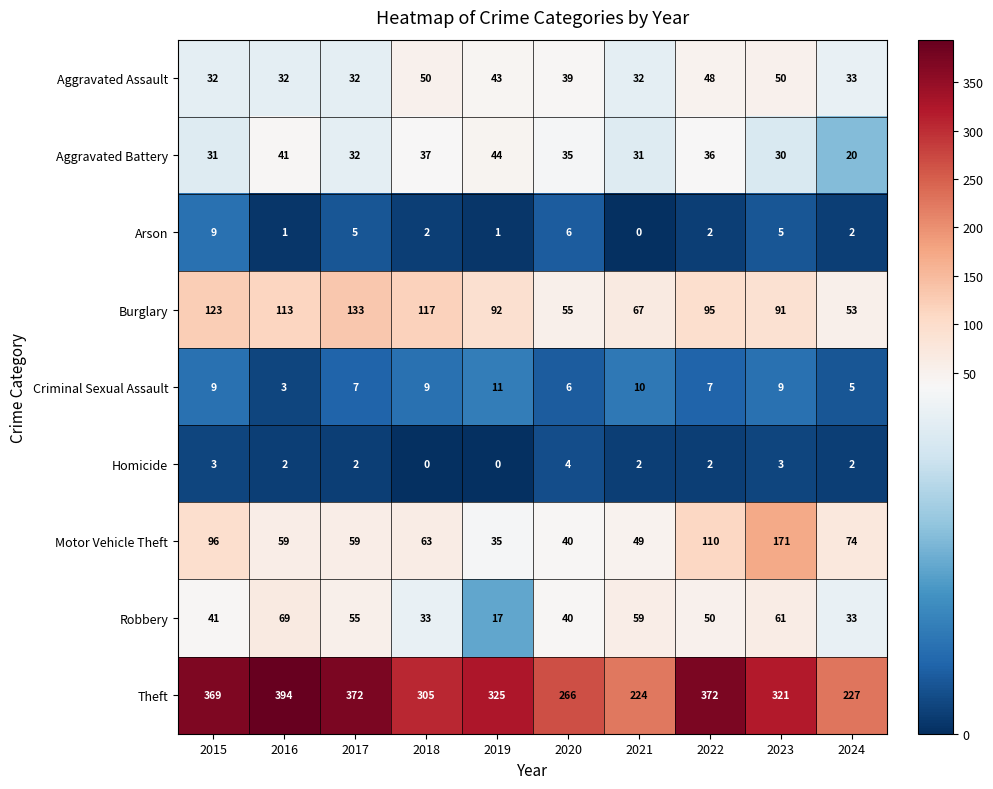

Which category has the lowest value in the Motor Vehicle Theft series?

2019